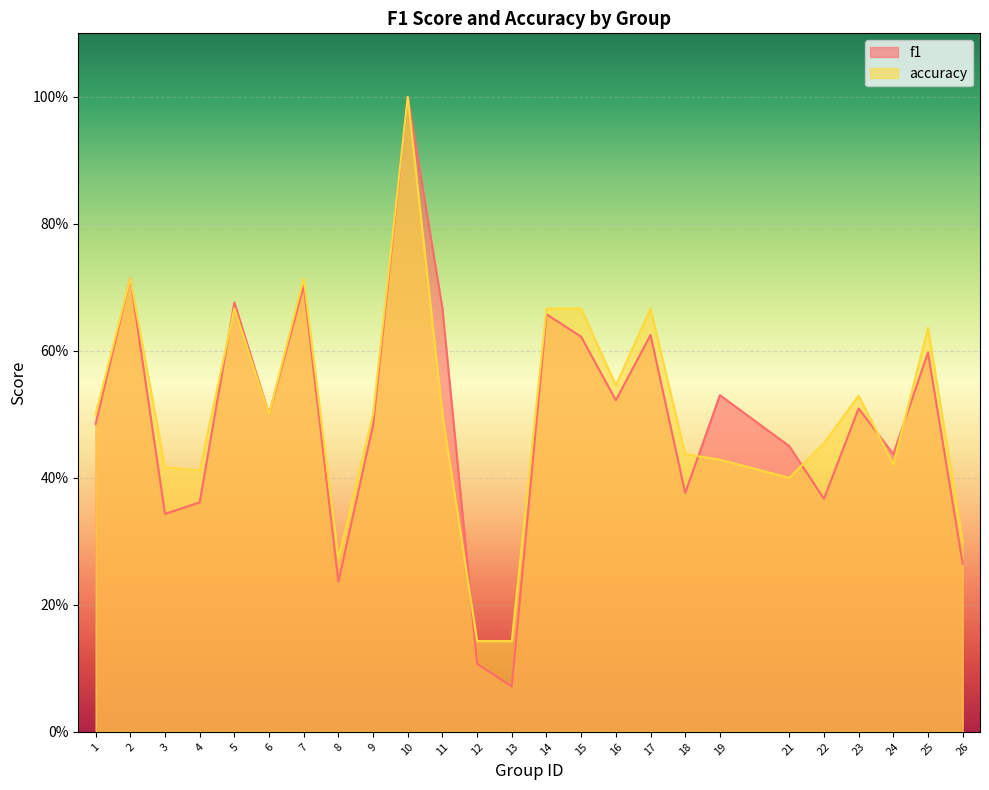

Which series has the largest range (max minus min)?

f1